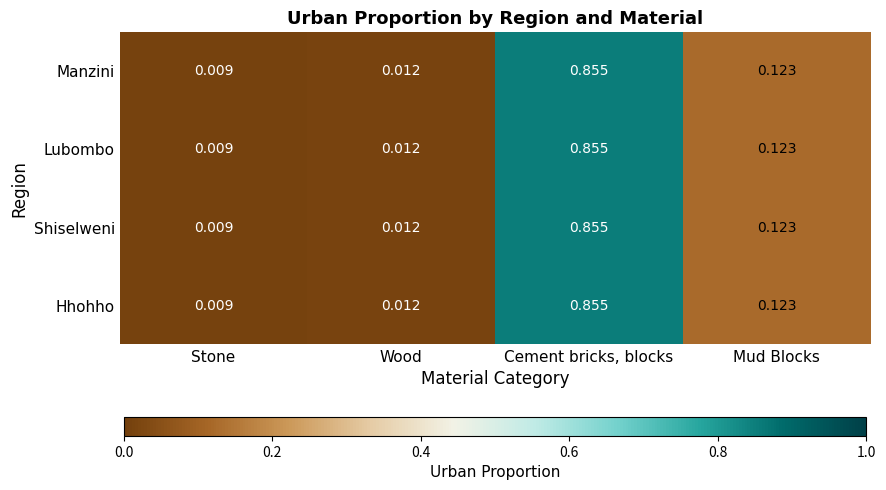

Which category has the highest value across all series?

Cement bricks, blocks